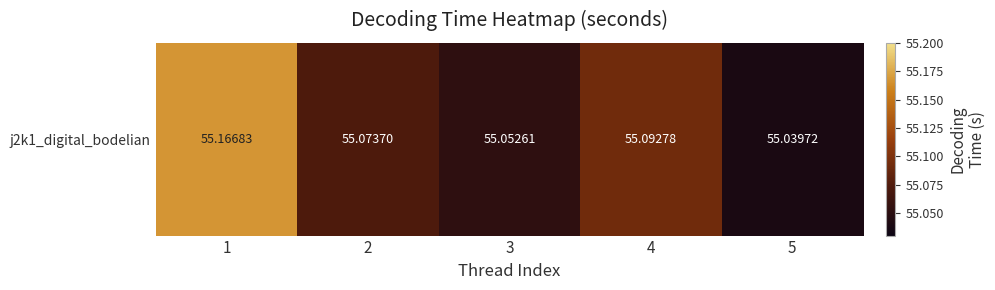

Rank the categories by value from lowest to highest.

5, 3, 2, 4, 1